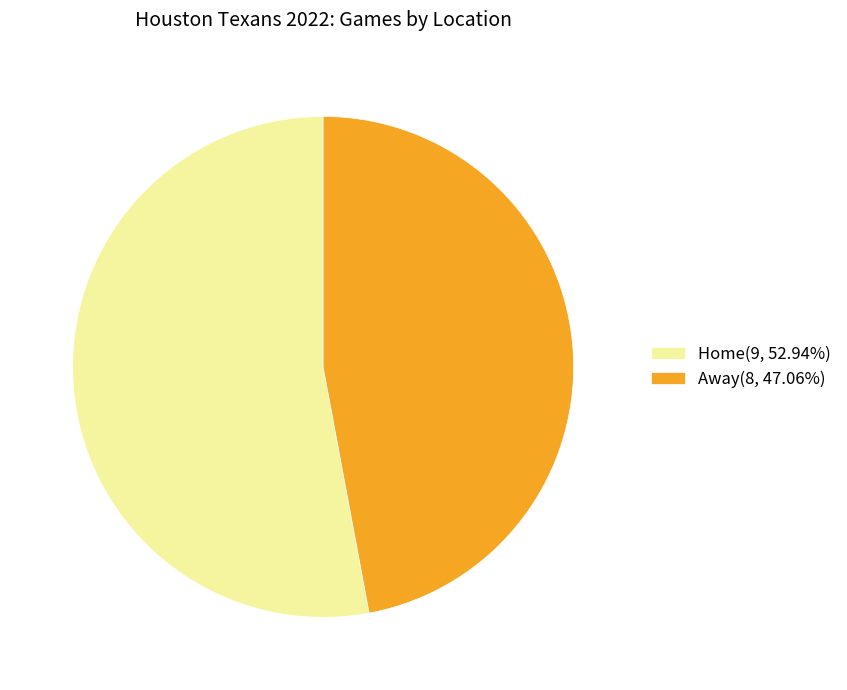

What is the ratio of the value at Home(9, 52.94%) to the value at Away(8, 47.06%)?

1.1